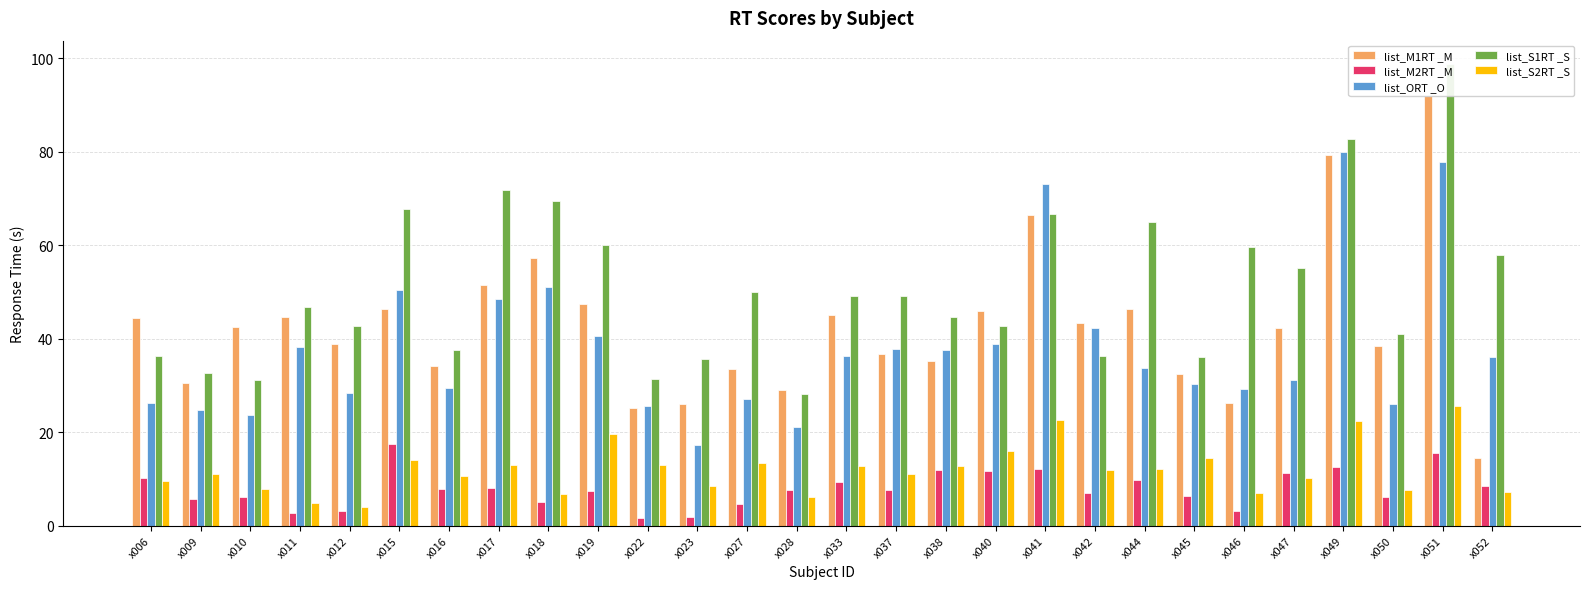

How many data points in list_M2RT _M are less than 7?

12